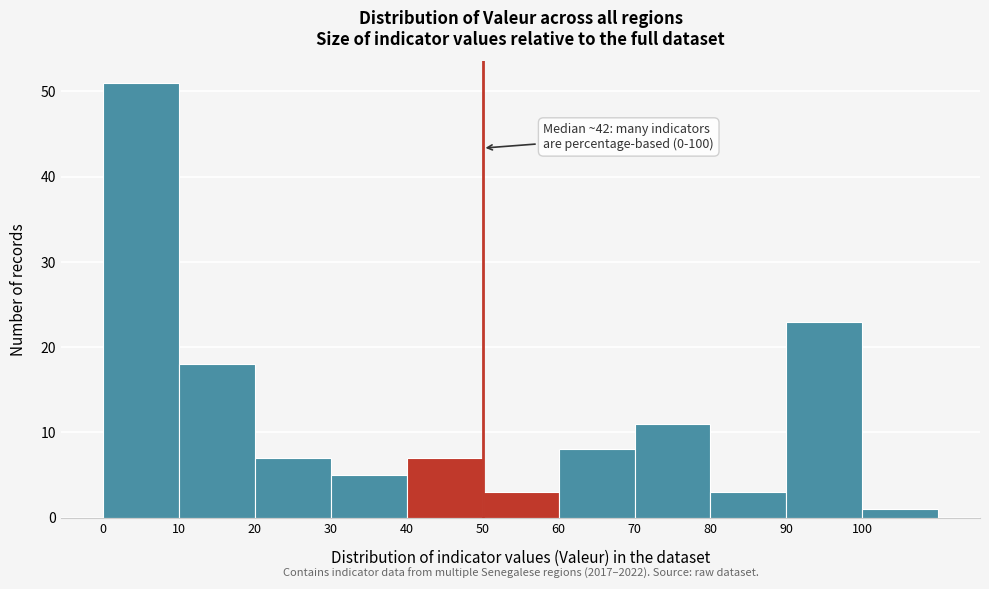

Over which range of the x-axis is the bar tallest?

0 to 10